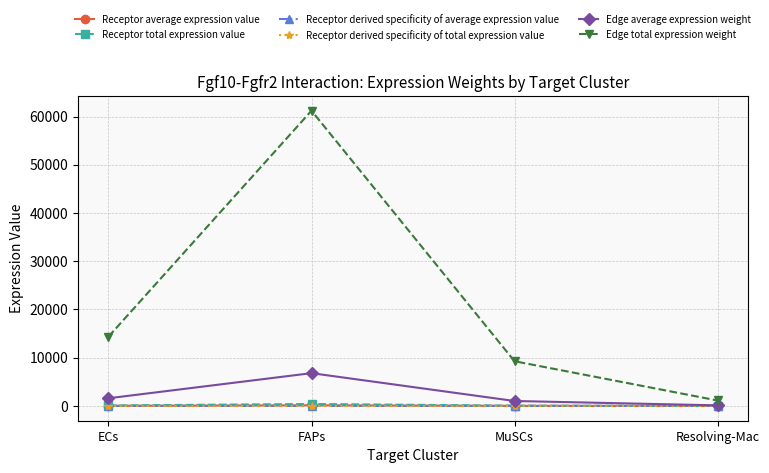

Is this an area chart (filled region under the line)?

No